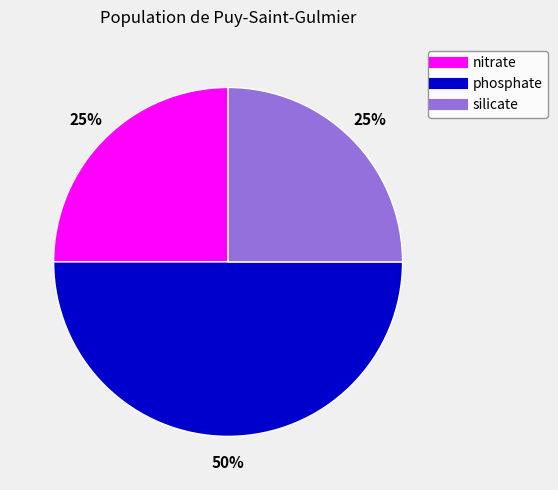

Which has a higher value, nitrate or phosphate?

phosphate